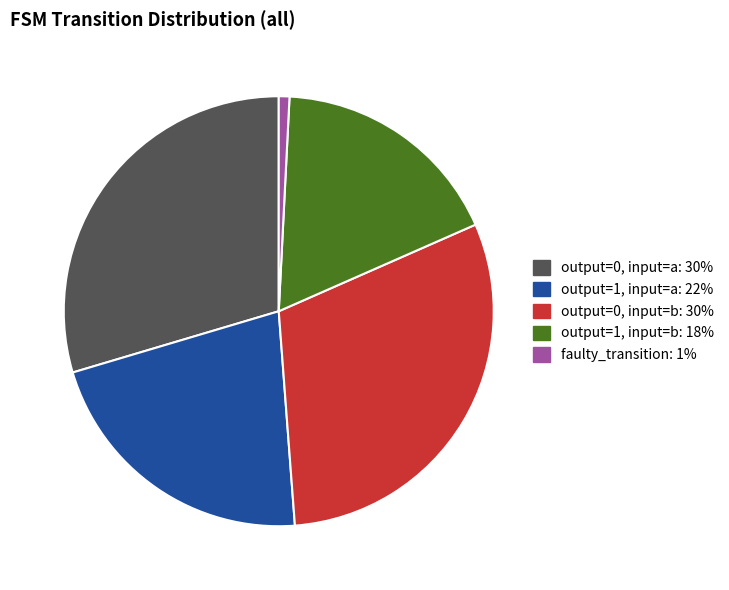

Is there any slice that represents more than half of the pie?

No